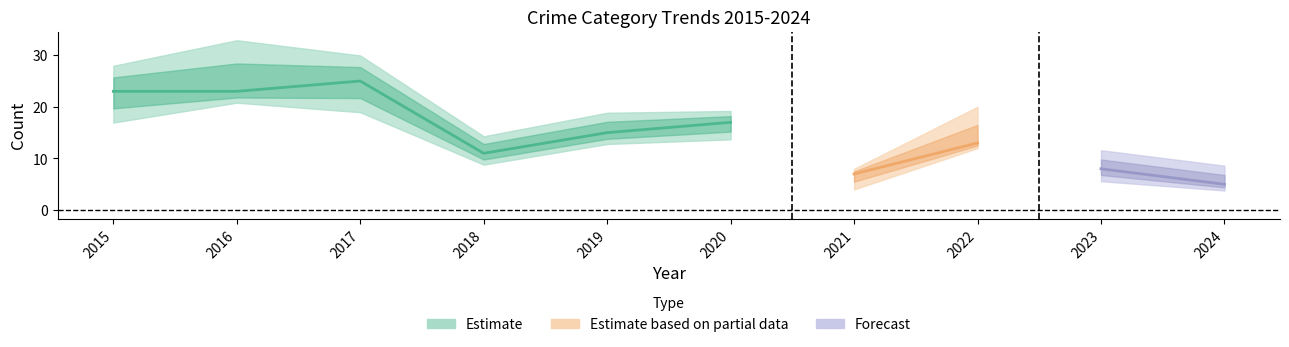

In Total, how many points are higher than both neighbors (excluding endpoints)?

3